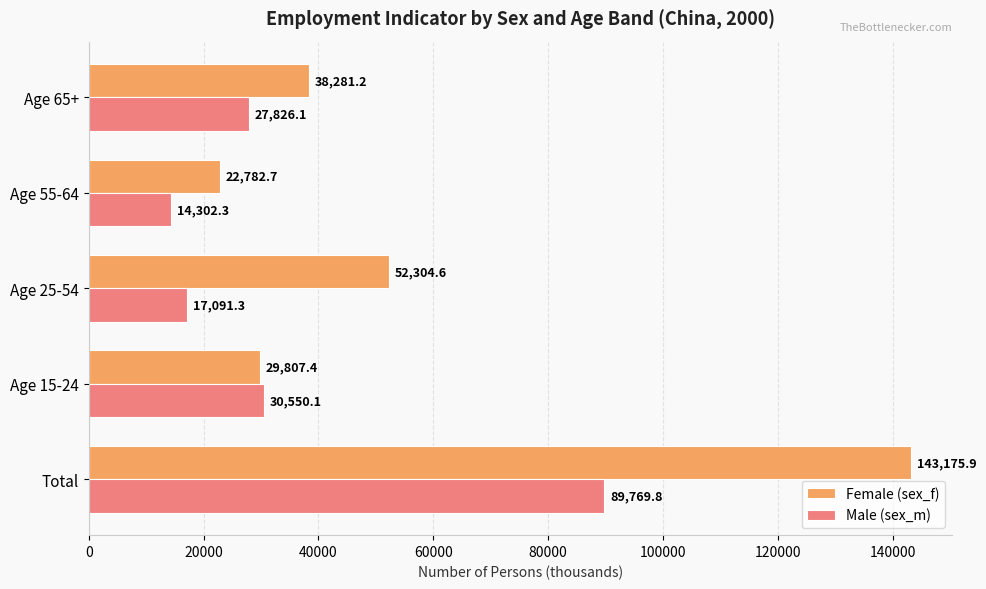

What are all the series names shown in the legend?

Female (sex_f), Male (sex_m)